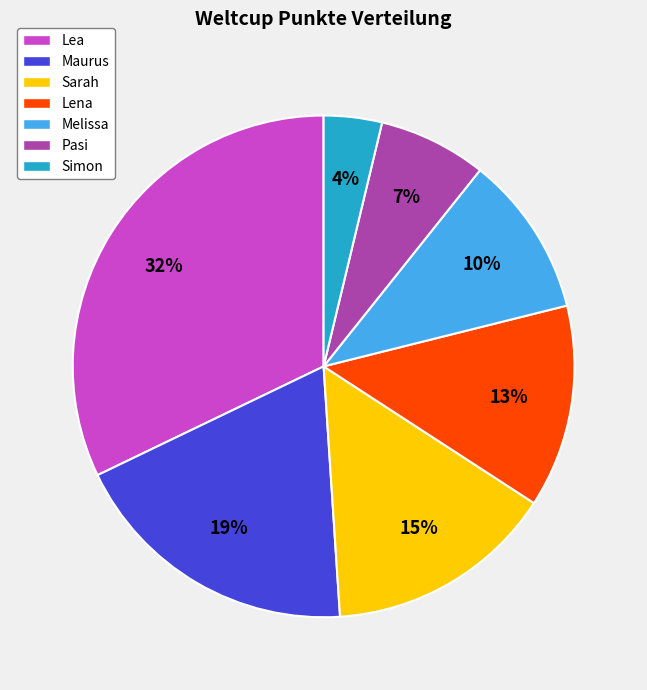

To the nearest percent, what is the difference between the Melissa and Lea slice percentages?

22%